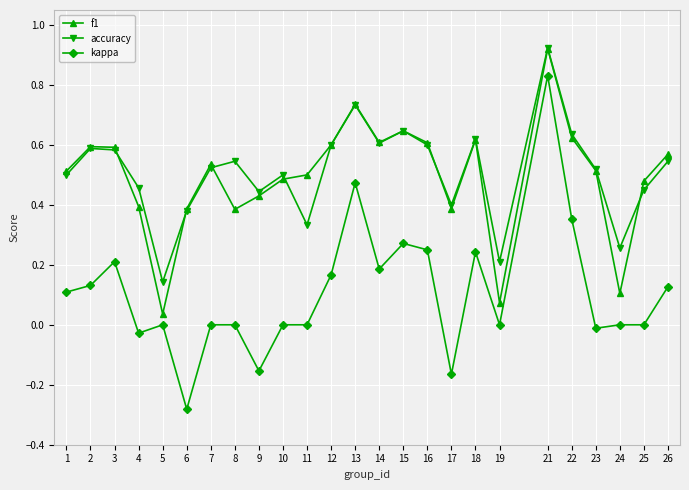

True or false: f1 and kappa cross at least once.

False